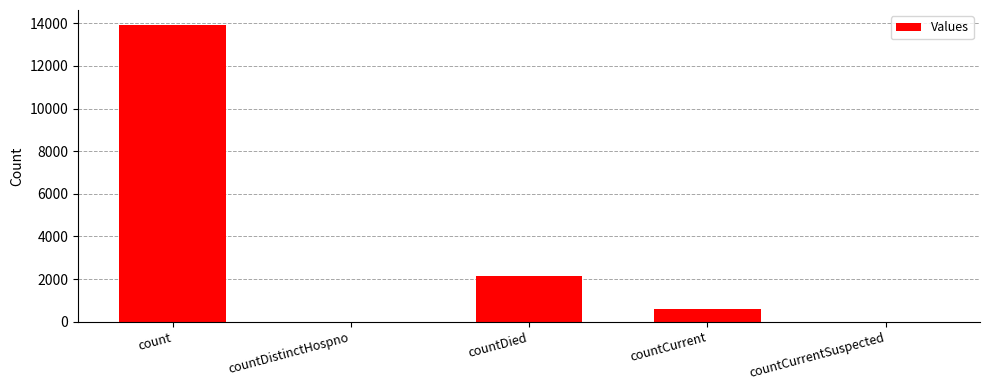

Count the number of categories in the chart.

5